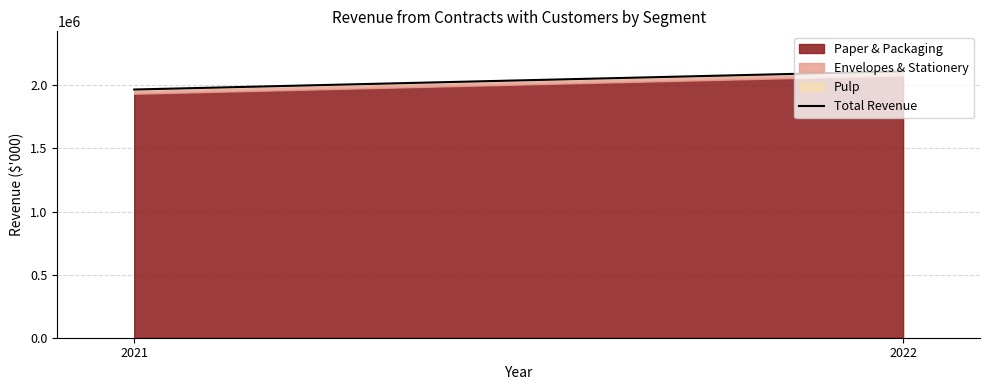

What is the greatest value displayed?

2111497